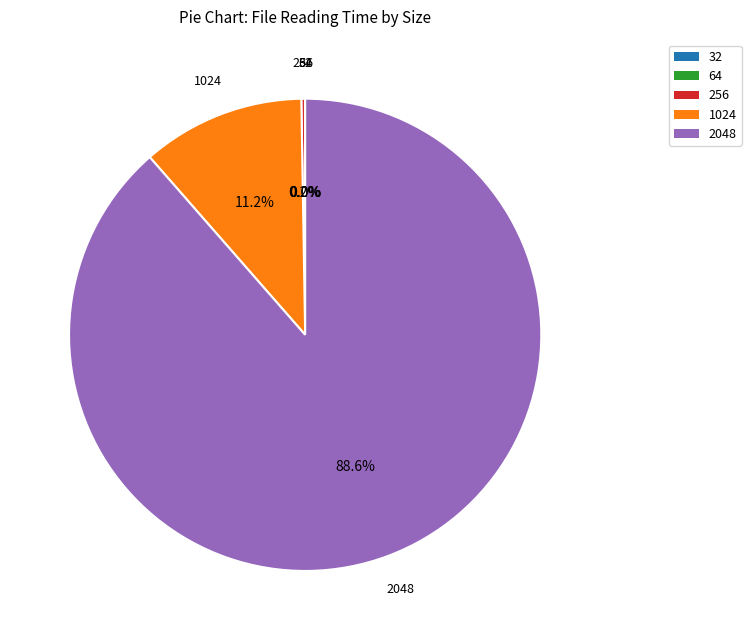

Is there a majority slice in this chart?

Yes